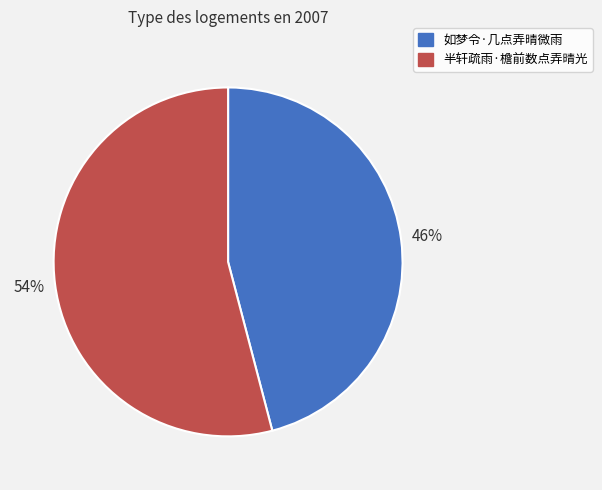

Do 半轩疏雨·檐前数点弄晴光 and 如梦令·几点弄晴微雨 together represent more than half of the pie?

Yes